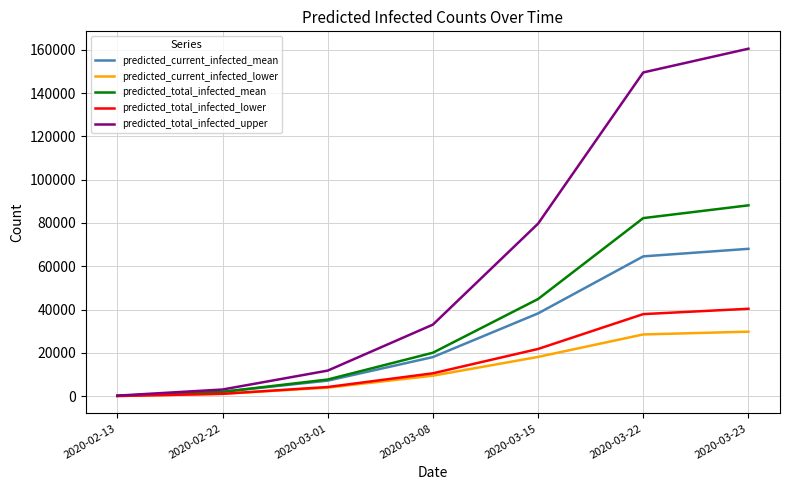

What are all the series names shown in the legend?

predicted_current_infected_mean, predicted_current_infected_lower, predicted_total_infected_mean, predicted_total_infected_lower, predicted_total_infected_upper